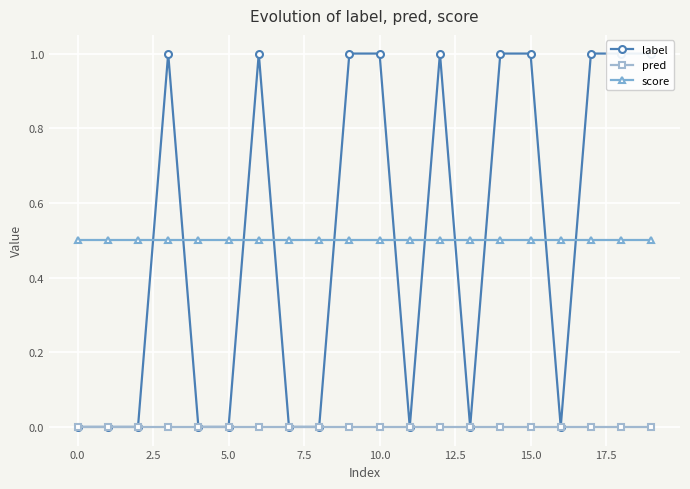

True or false: pred and score intersect in this chart.

False